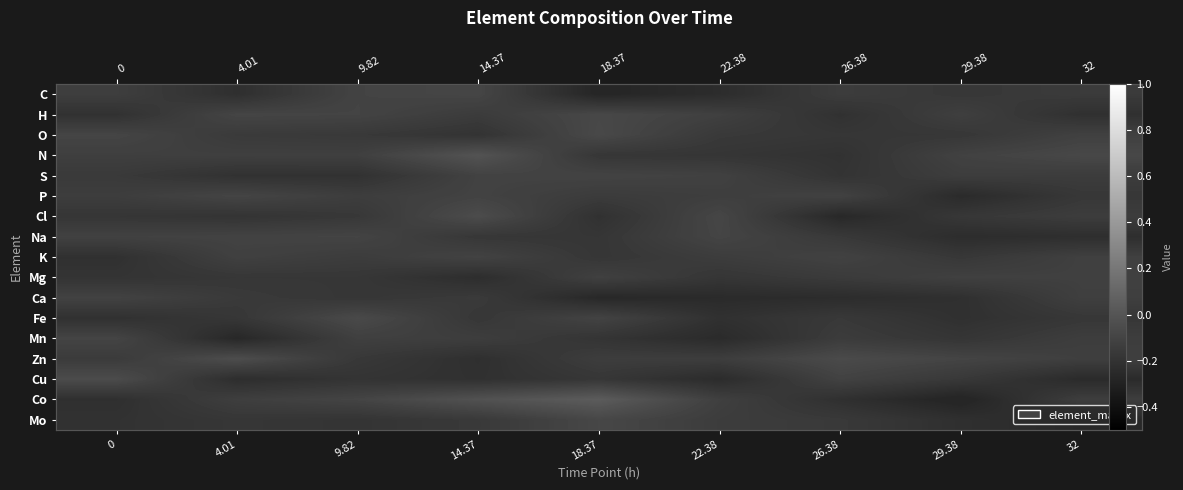

What is the difference between the maximum and minimum values in the Ca series?

0.2